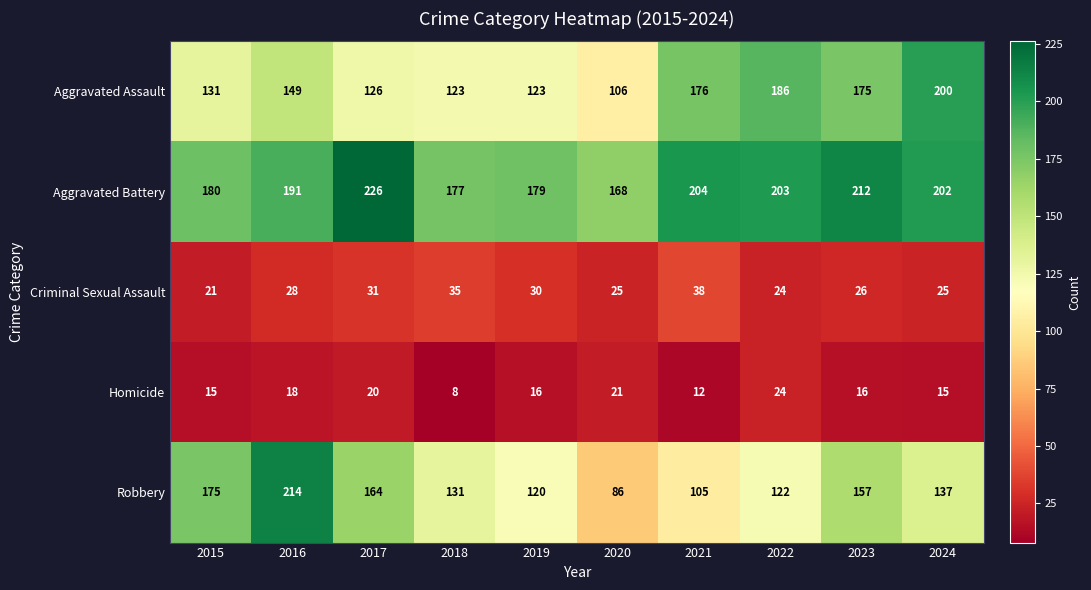

What is the sum of all Aggravated Battery values?

1942